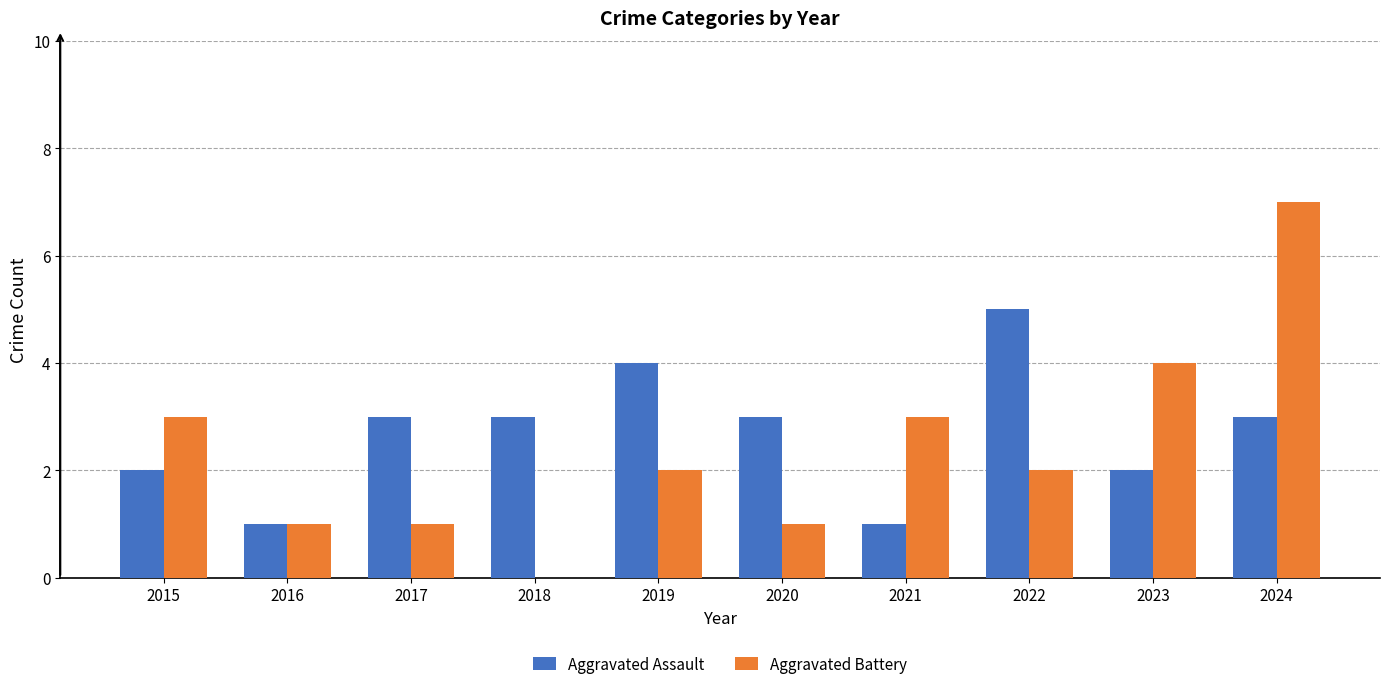

Reading right to left, list all the values displayed in this chart.

Aggravated Assault: 3	2	5	1	3	4	3	3	1	2
Aggravated Battery: 7	4	2	3	1	2	0	1	1	3